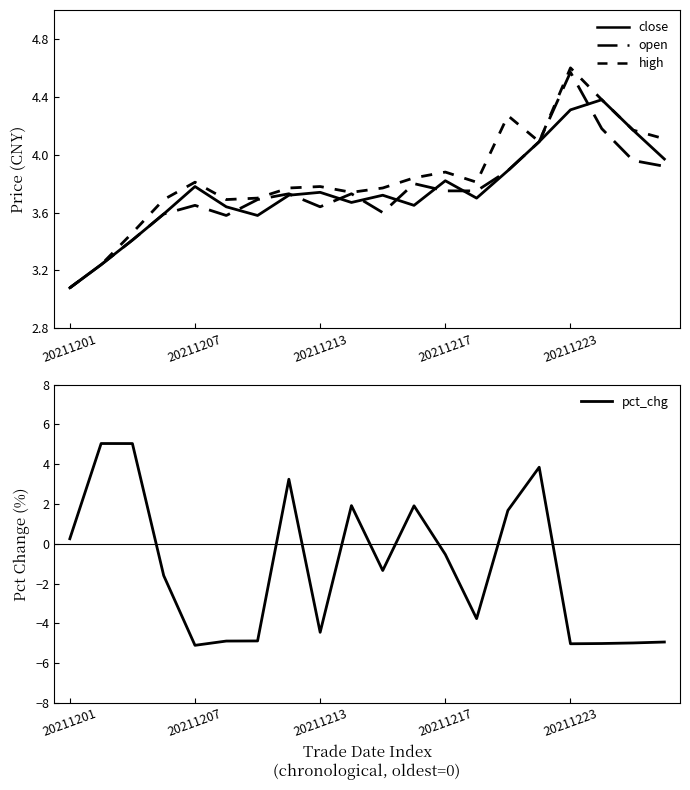

What is the minimum value for high?

3.1